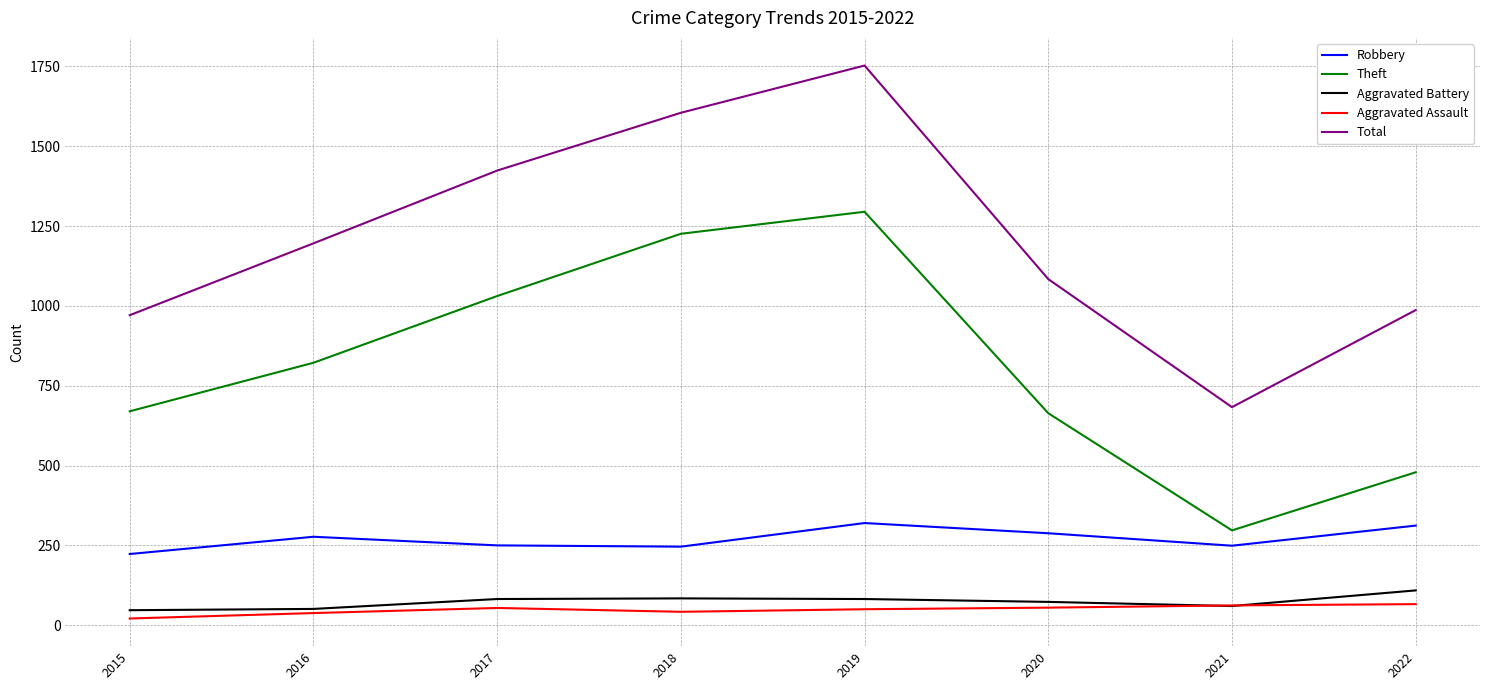

The value of Total at 2018 is 2582. True or false?

False